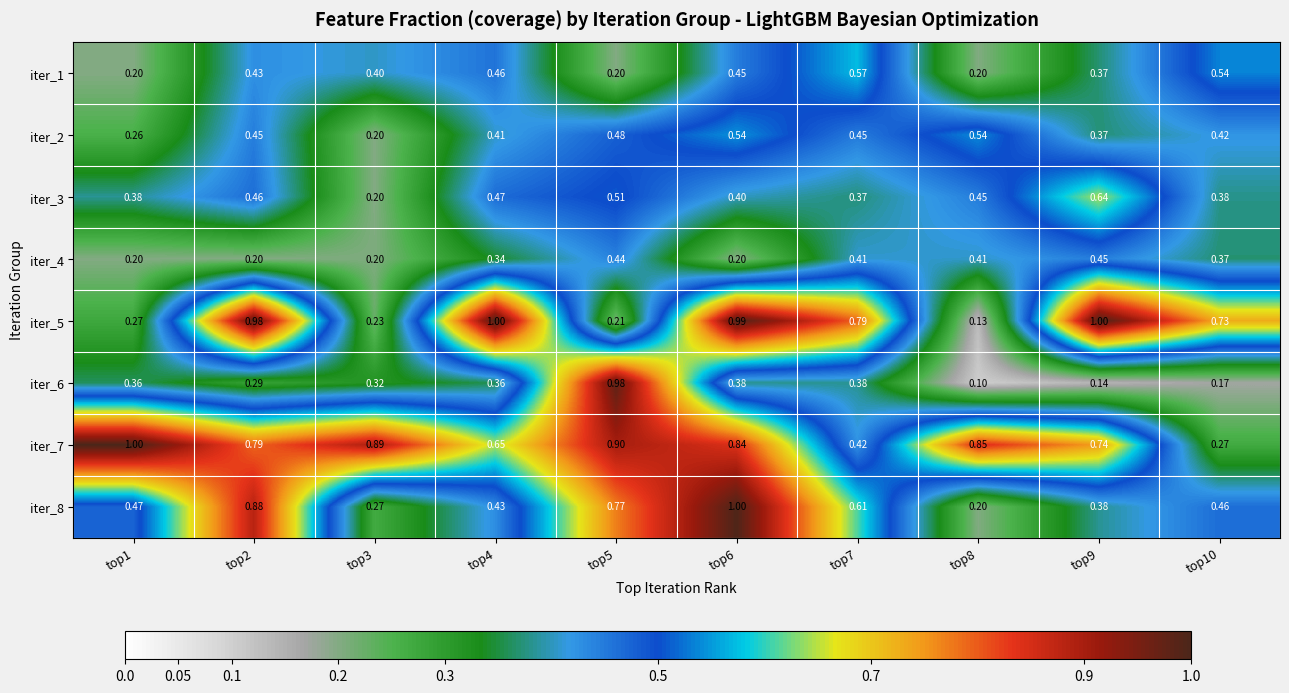

Which label corresponds to the smallest value in the chart?

top8